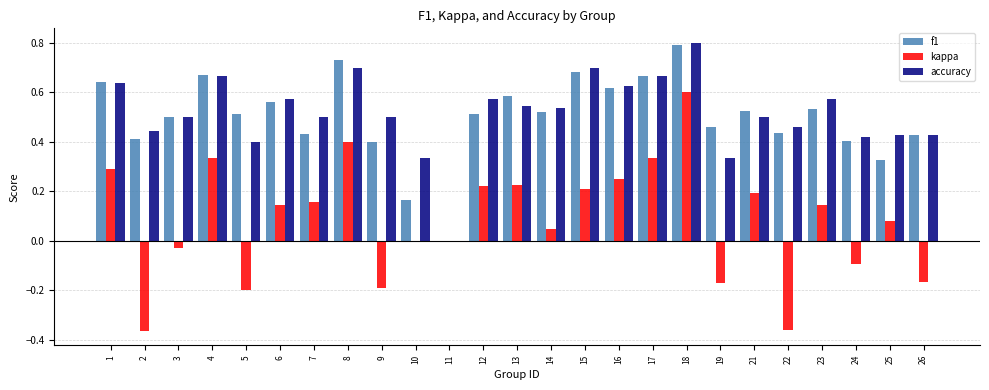

What is the maximum value for f1?

0.8